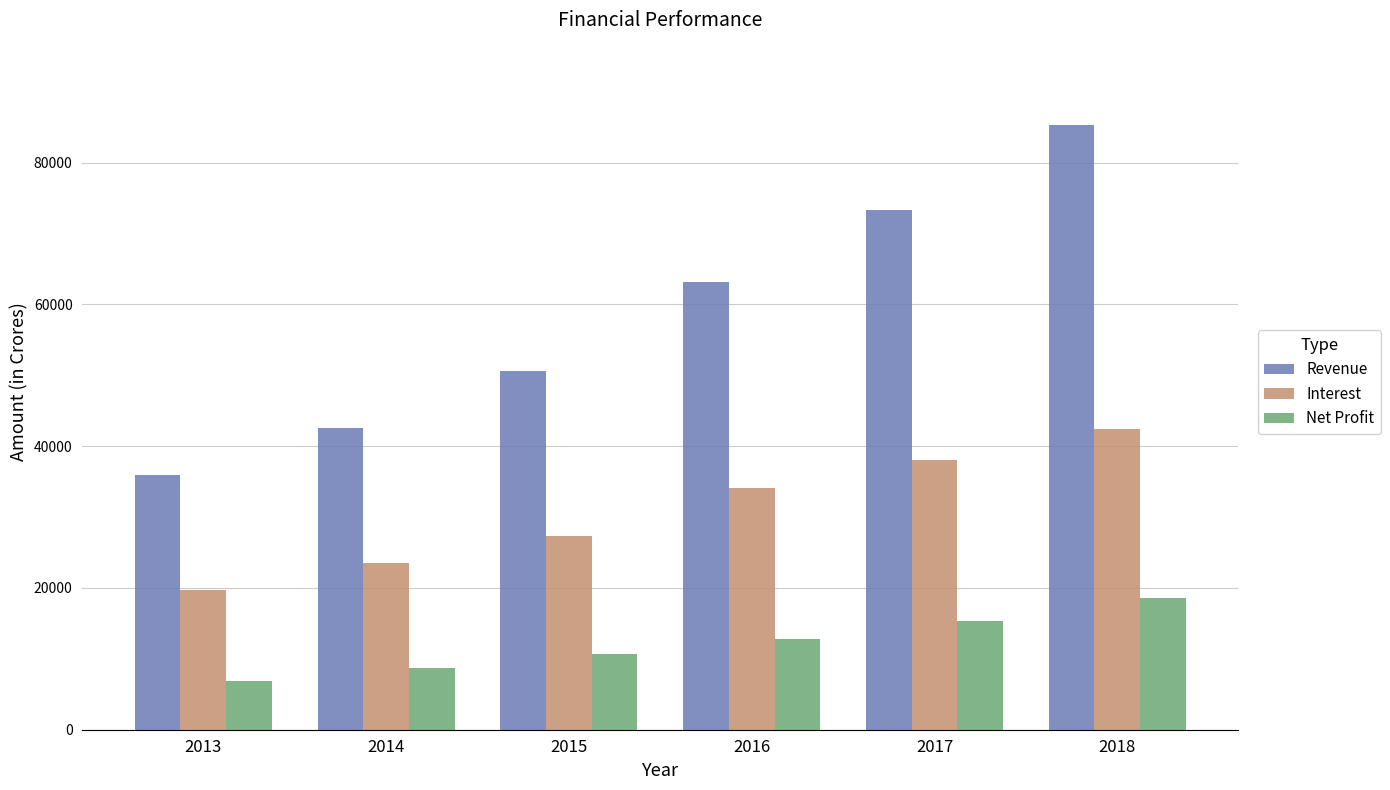

Where is Revenue nearest to the value 60574?

2016